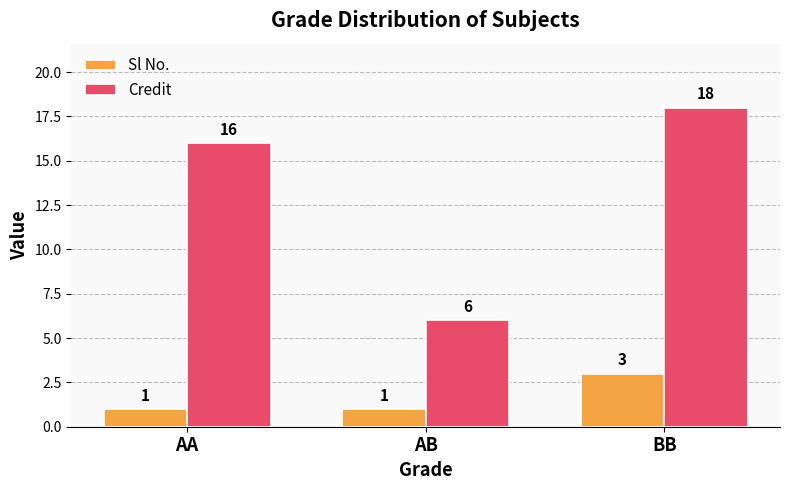

What is the sum of the Sl No. values at BB and AA?

4